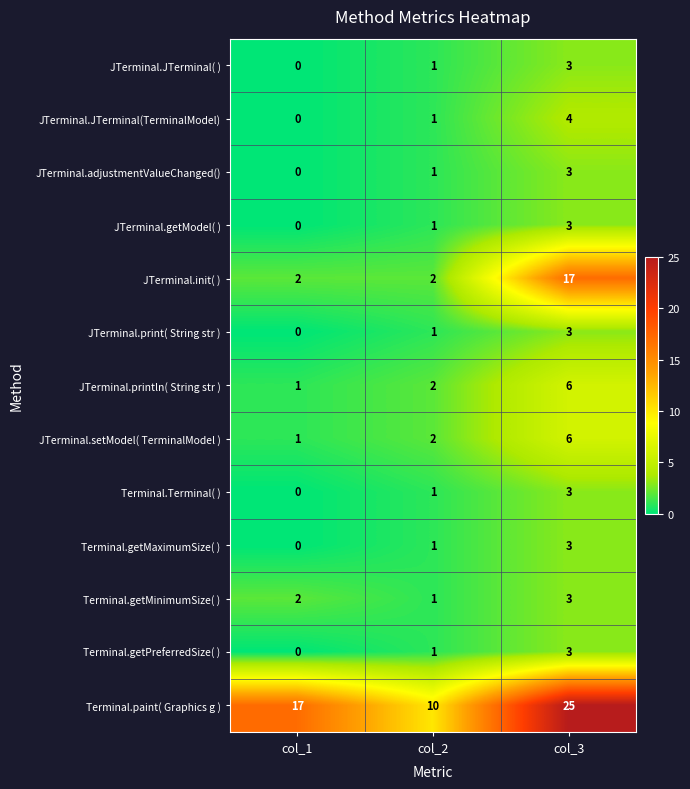

What is the total value across all series at col_2?

25